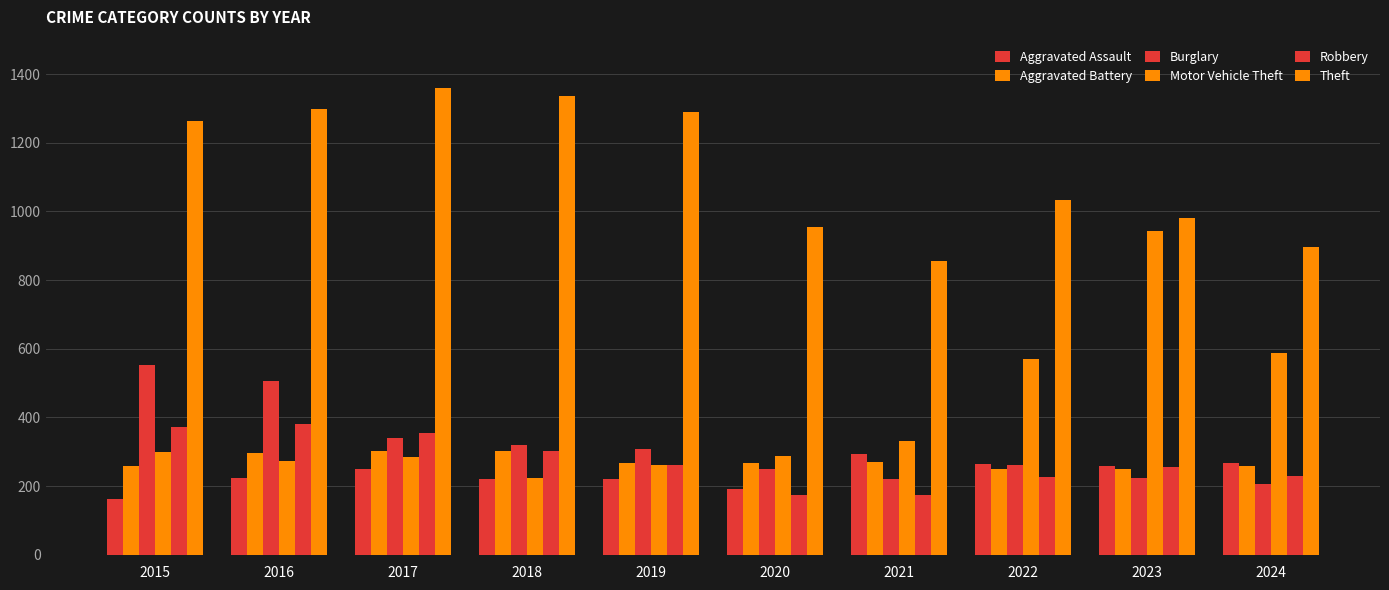

The Theft series shows 980 at 2023. True or false?

True